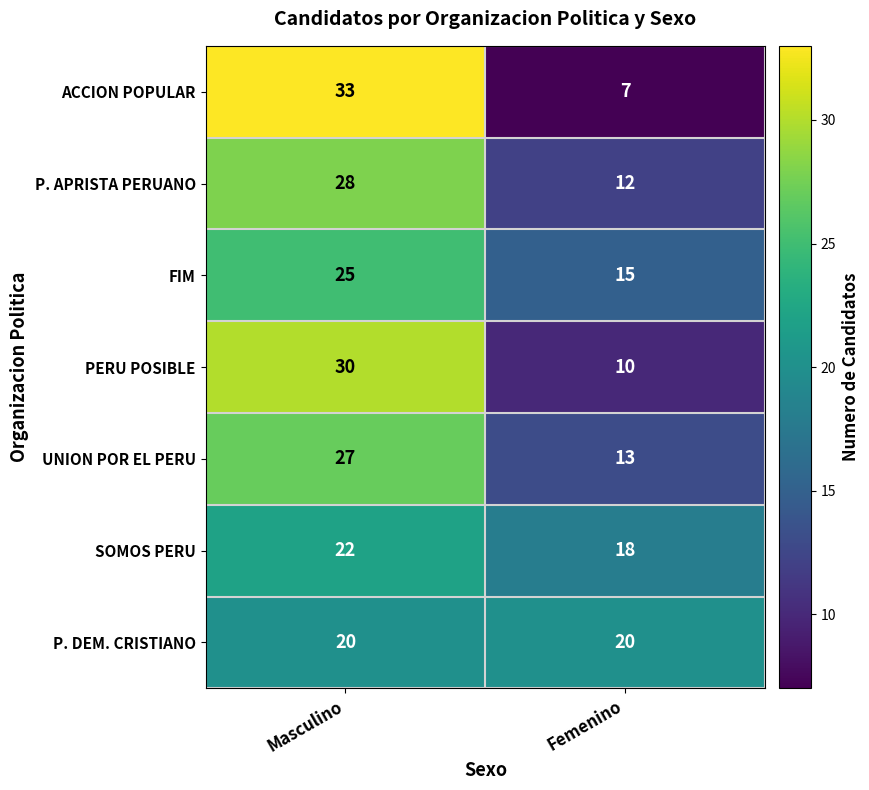

Reading right to left, list all the values displayed in this chart.

ACCION POPULAR: Femenino=7	Masculino=33
P. APRISTA PERUANO: Femenino=12	Masculino=28
FIM: Femenino=15	Masculino=25
PERU POSIBLE: Femenino=10	Masculino=30
UNION POR EL PERU: Femenino=13	Masculino=27
SOMOS PERU: Femenino=18	Masculino=22
P. DEM. CRISTIANO: Femenino=20	Masculino=20